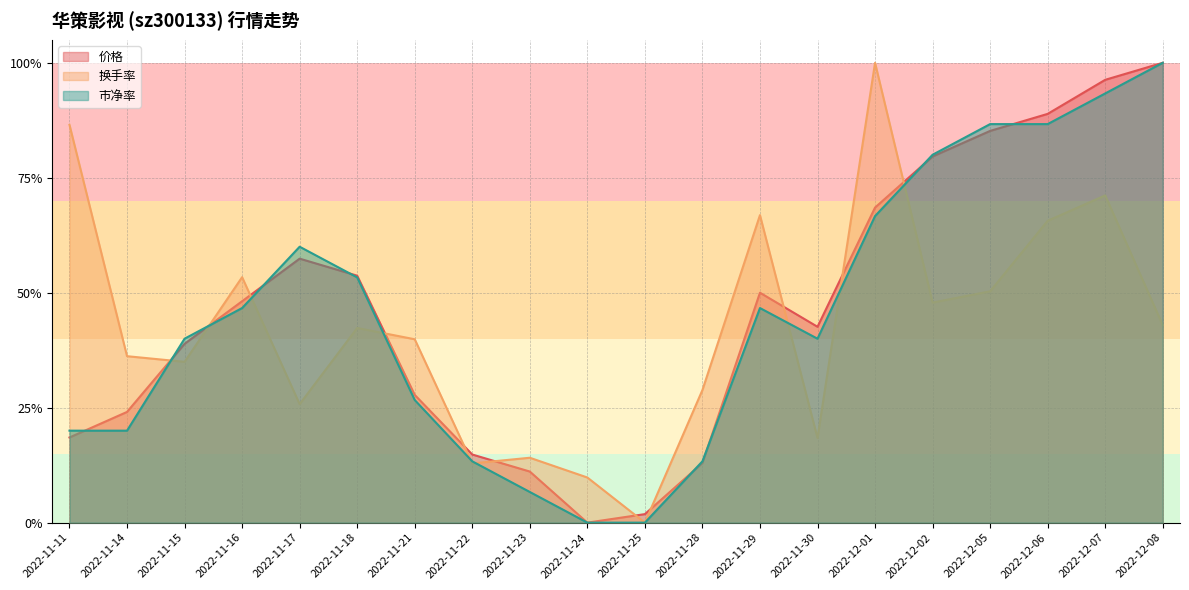

Which series changed the most between 2022-11-22 and 2022-11-30?

价格